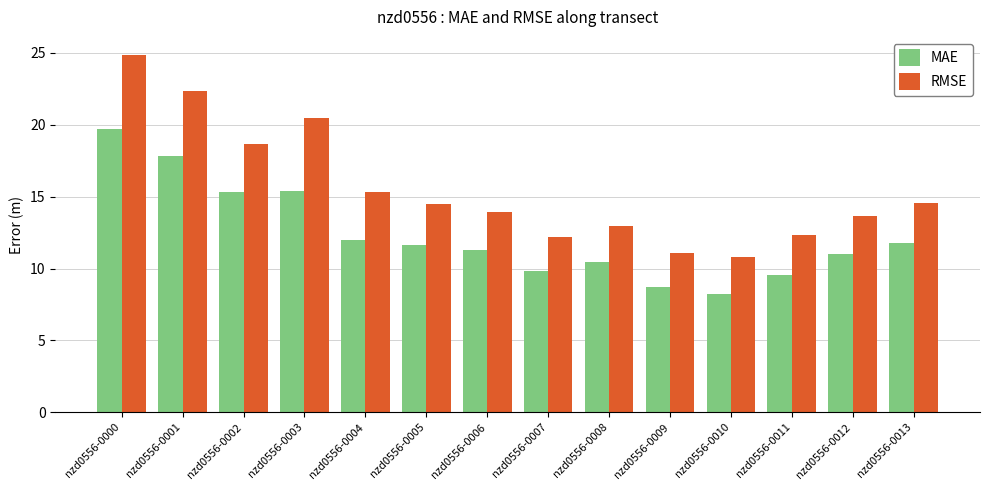

How many groups of bars are there?

14